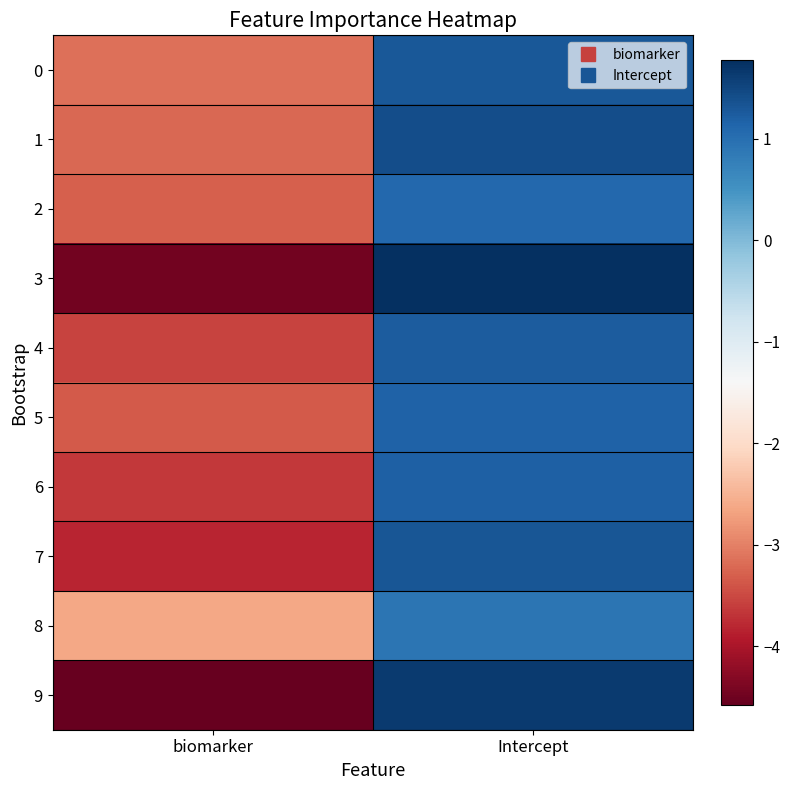

At Intercept, list the series in order from smallest to largest.

8, 2, 5, 6, 4, 0, 7, 1, 9, 3